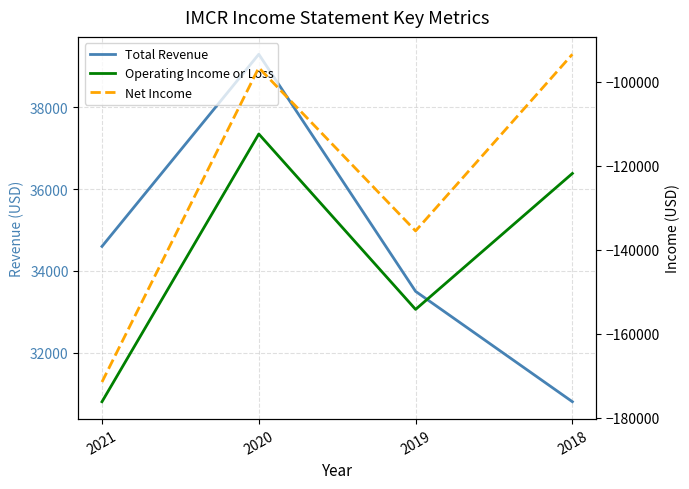

What is the value of the Total Revenue point at the 1st from the left?

34600